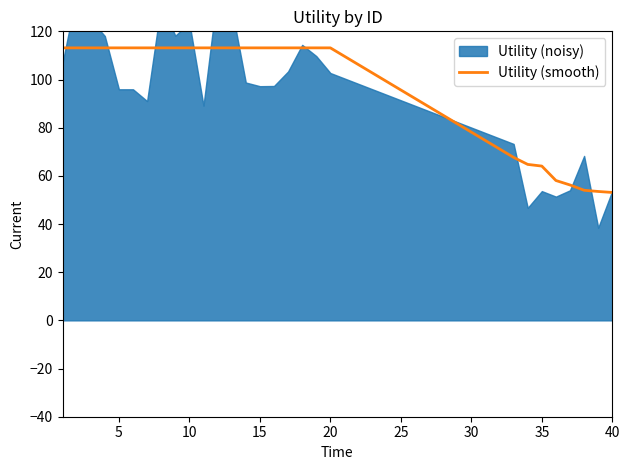

The value at 26 is 14.2. True or false?

False